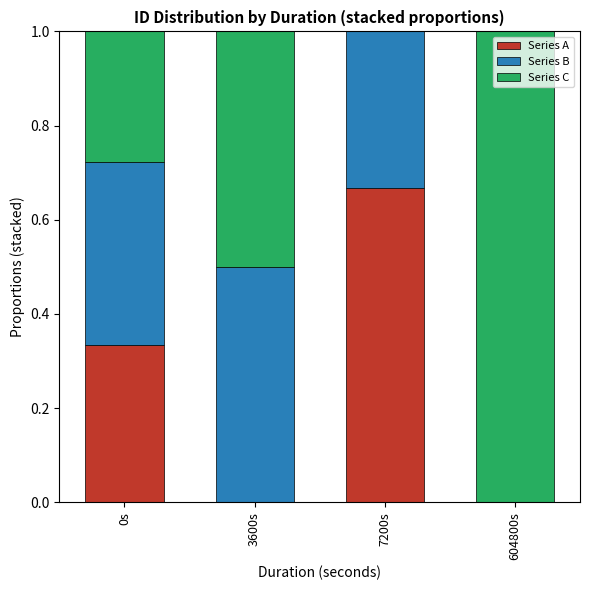

The value of Series A at 604800s is -0.4. True or false?

False